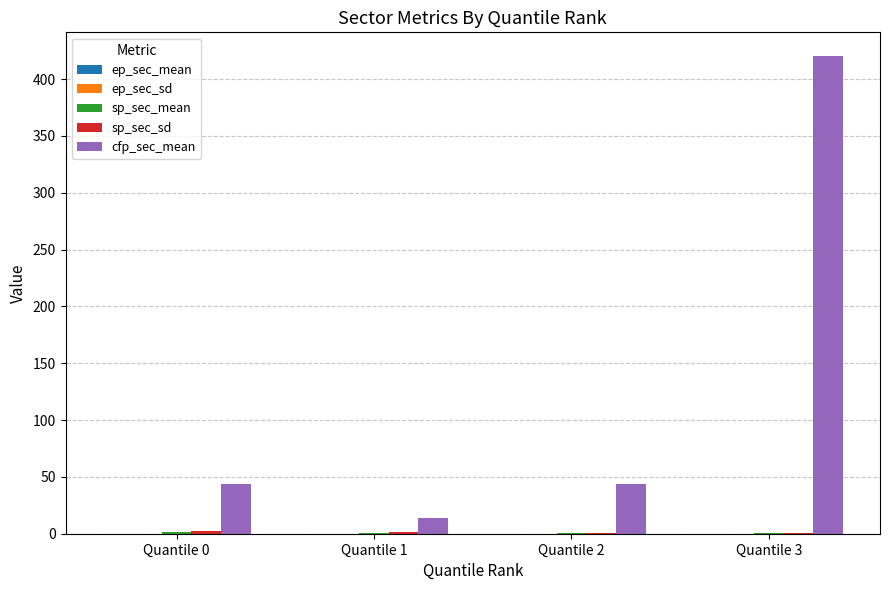

Which series has the largest total across all categories?

cfp_sec_mean